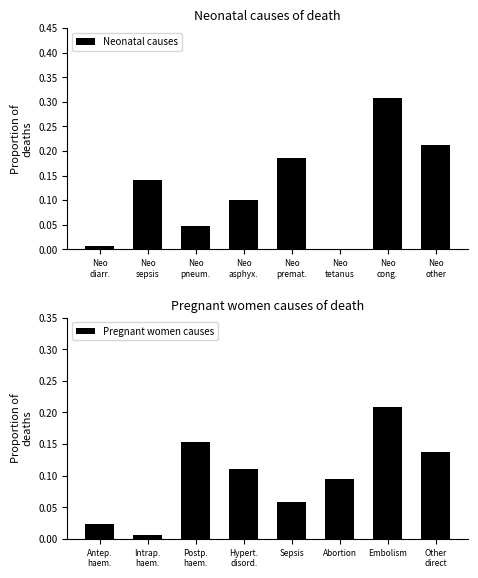

Rank the series by their maximum value, from highest to lowest.

Neonatal causes, Pregnant women causes